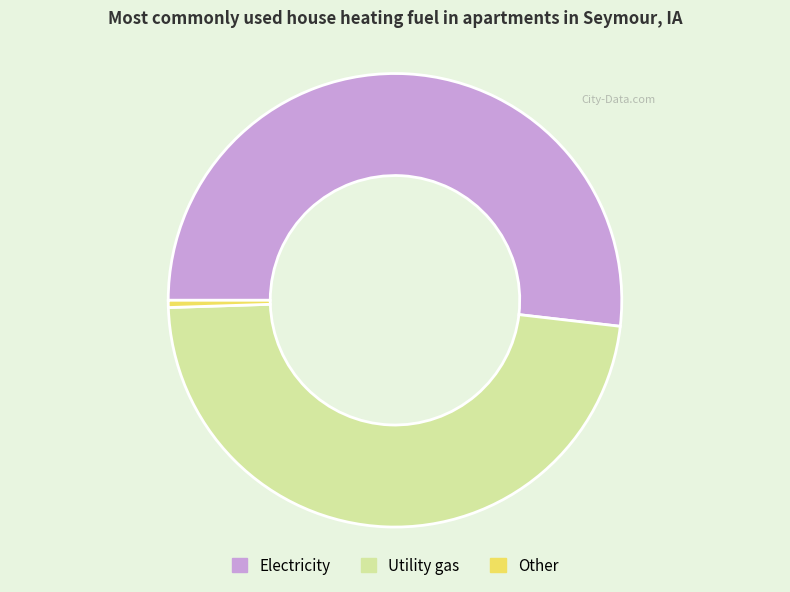

Rank the categories by value from lowest to highest.

Other, Utility gas, Electricity